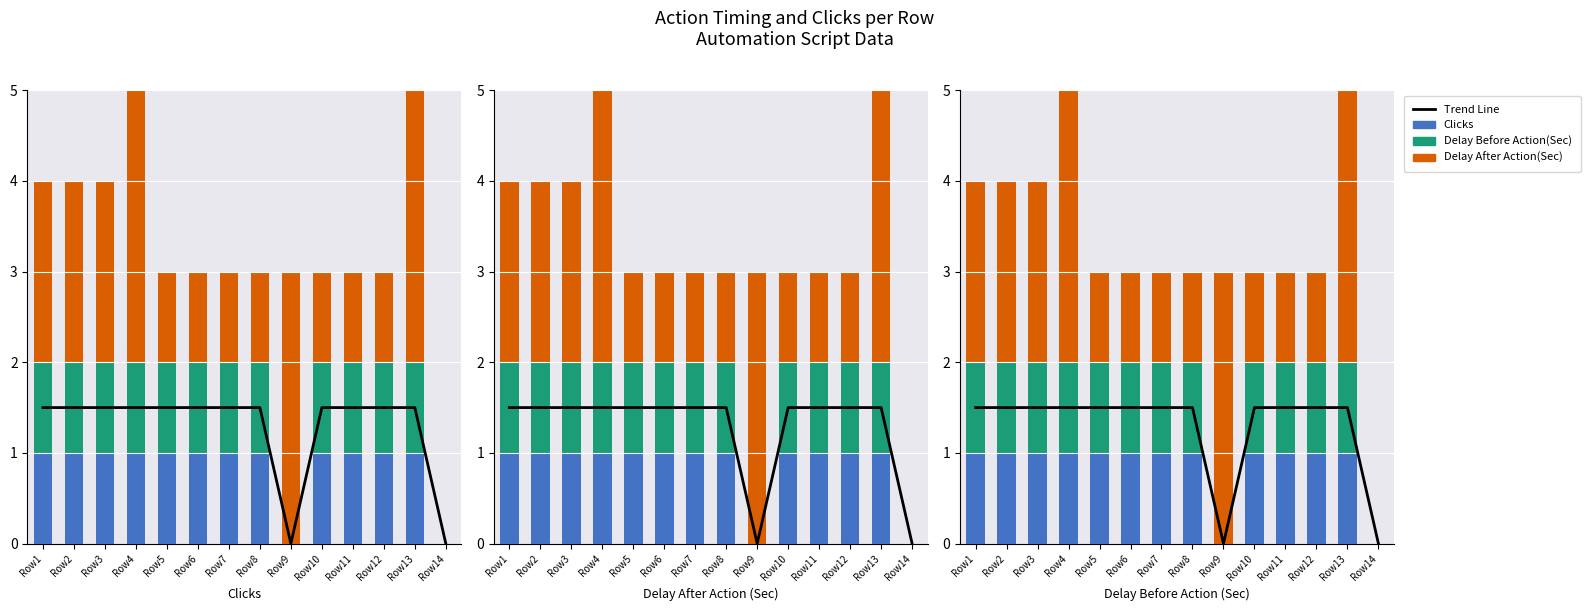

What is the sum of all Clicks values?

12.0